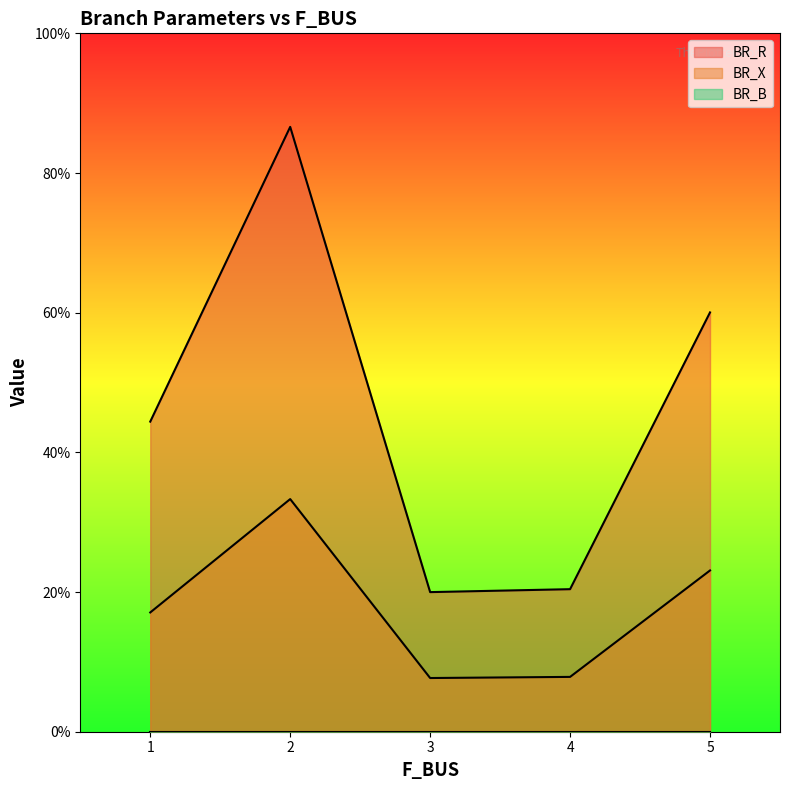

Reading left to right, extract all data points from this chart.

BR_R: 1.7	3.3	0.8	0.8	2.3
BR_X: 4.4	8.7	2.0	2.0	6.0